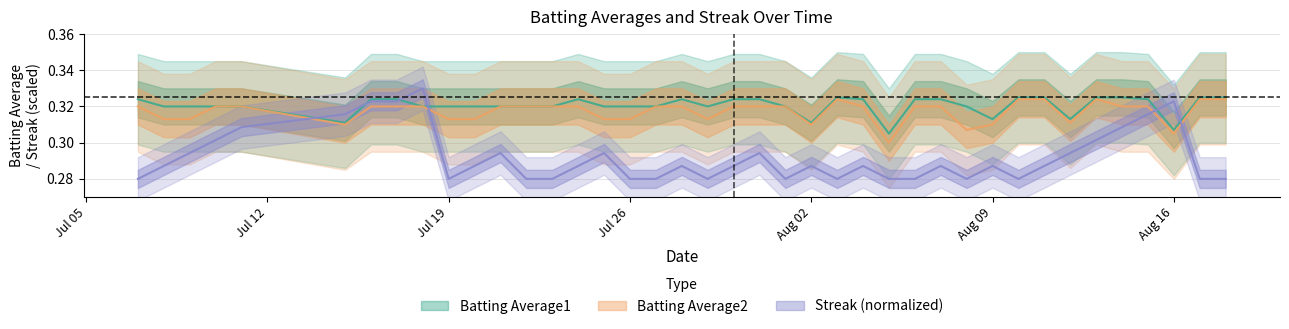

At which category is the sum across all series the highest?

2010-07-18